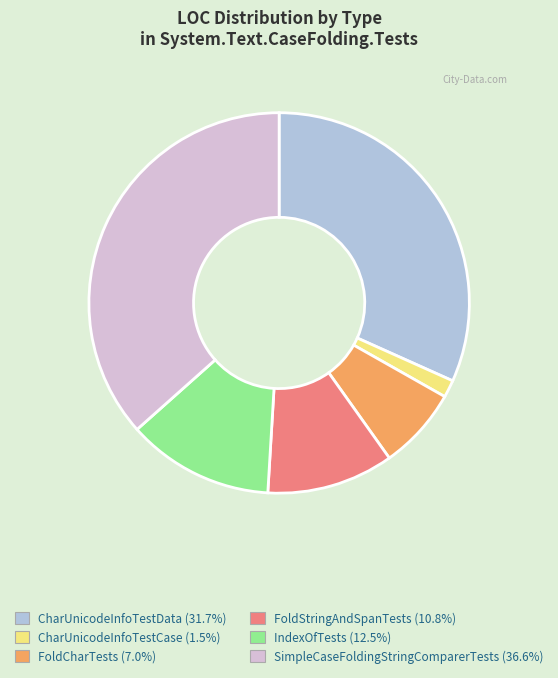

Is there any slice that represents more than half of the pie?

No